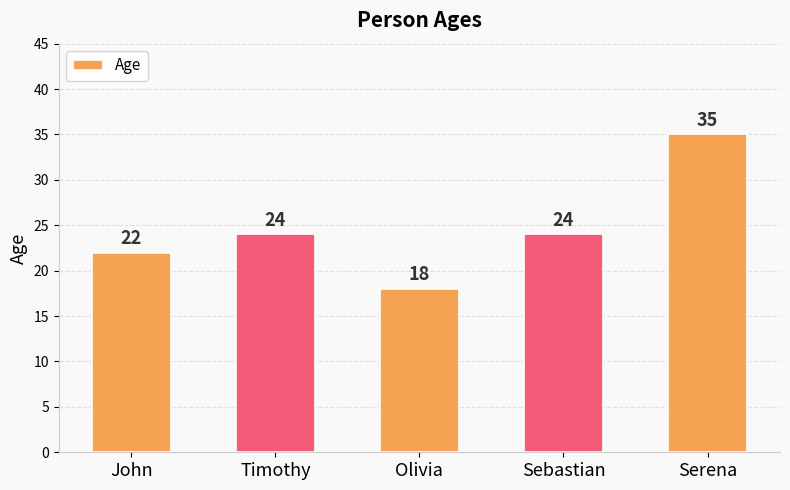

What is the value of the 2nd bar from the left?

24